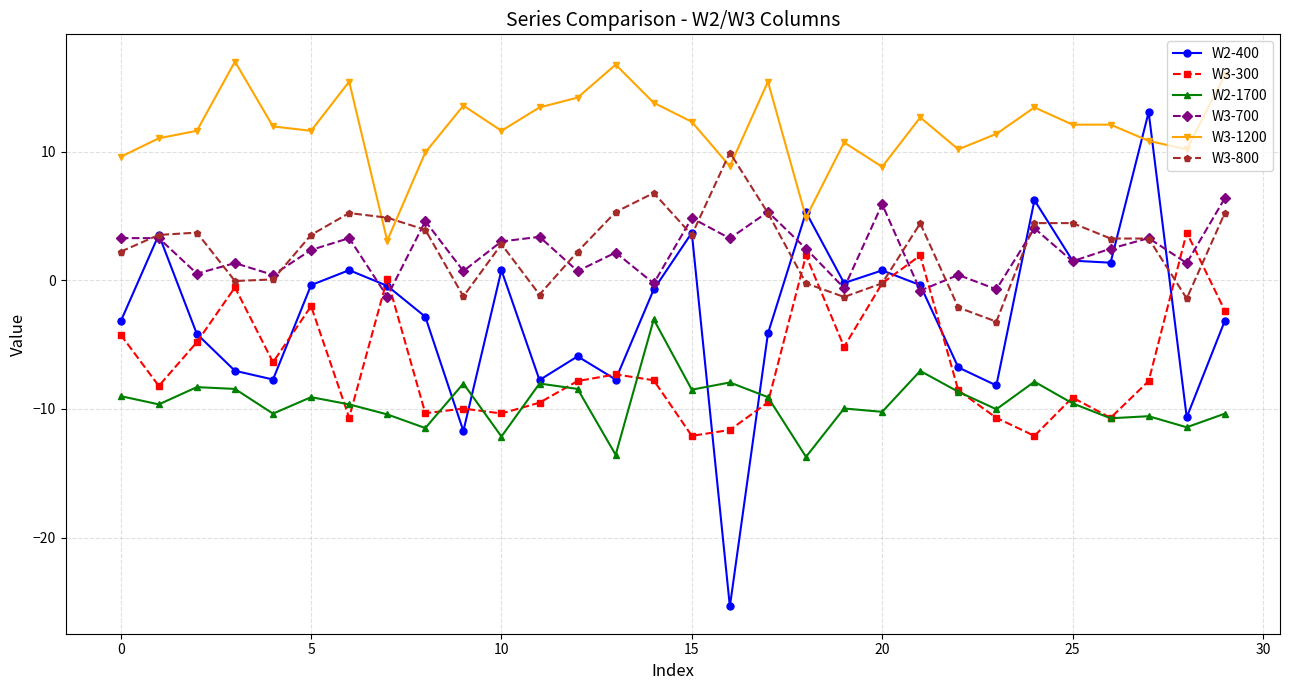

How many lines are shown in the chart?

6